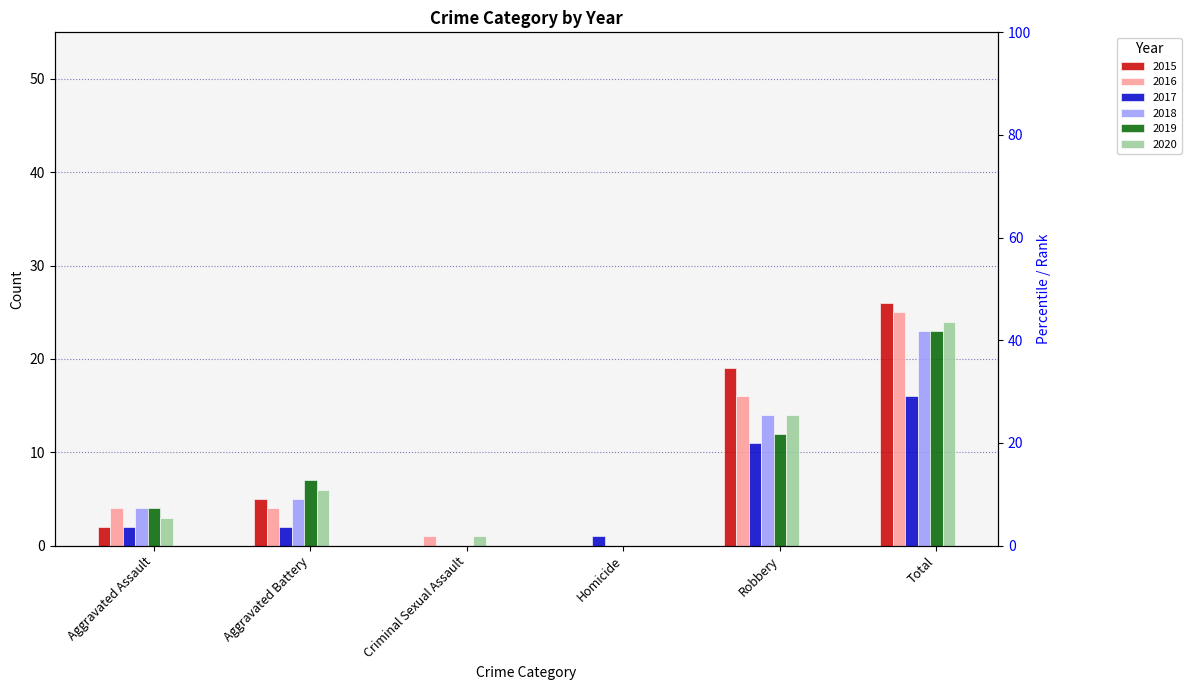

What is the difference between the highest and lowest values at Aggravated Battery?

5